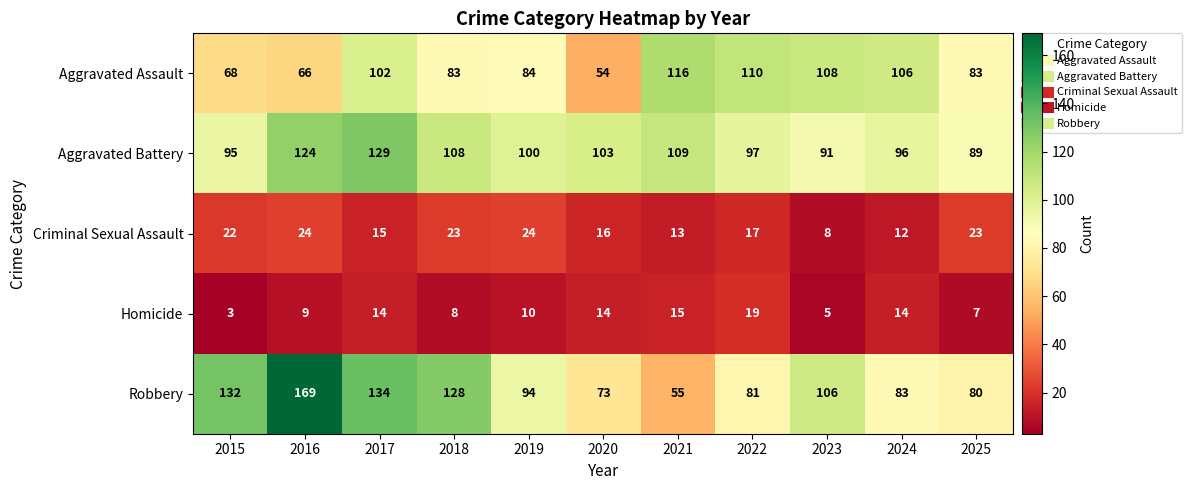

True or false: Aggravated Assault has a value of 164 at 2017.

False